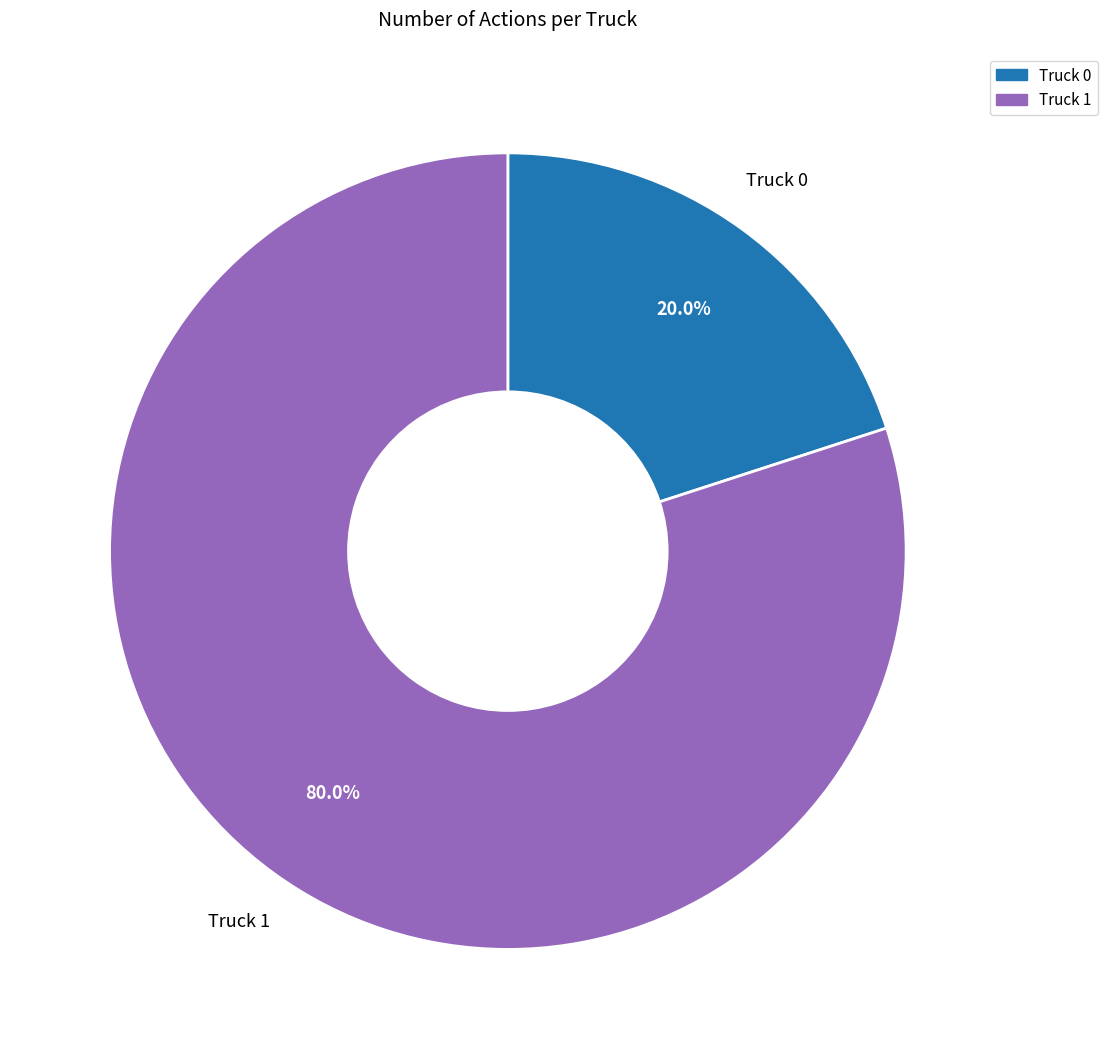

Which slice is the largest?

Truck 1